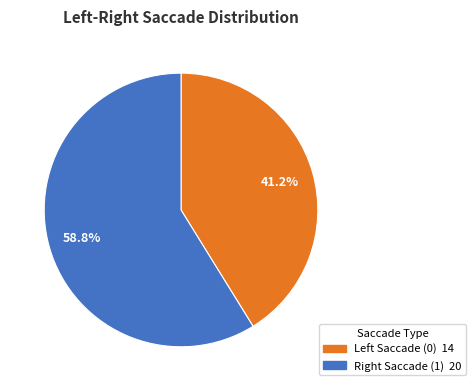

Is there any slice that represents more than half of the pie?

Yes